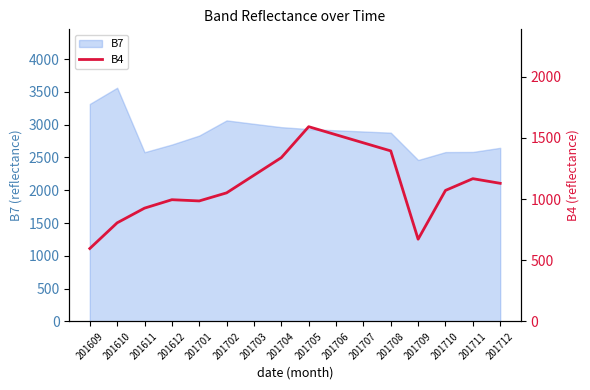

List the labels in order of value, smallest first.

201609, 201709, 201610, 201611, 201701, 201612, 201702, 201710, 201712, 201711, 201703, 201704, 201708, 201707, 201706, 201705